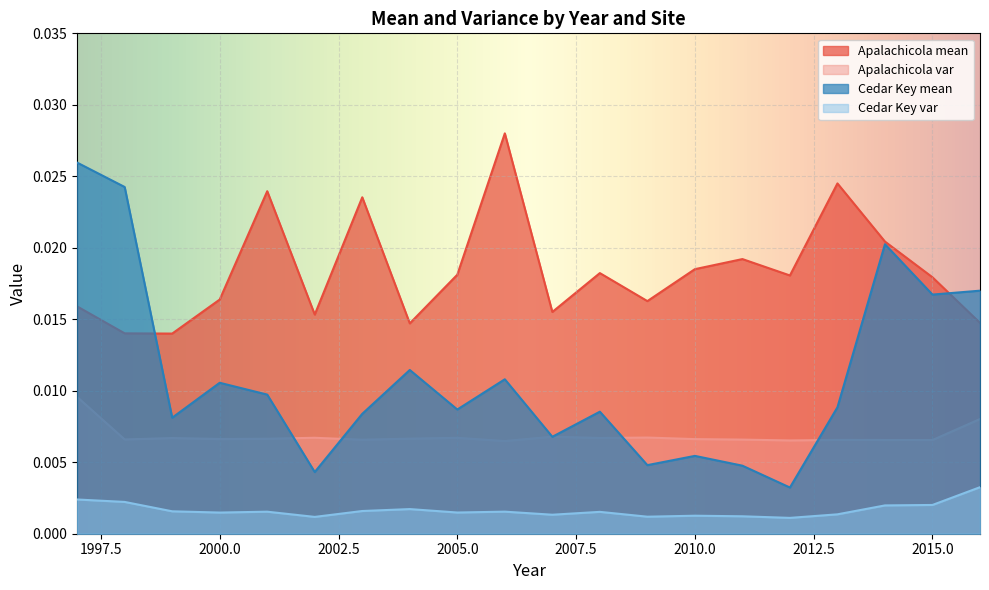

Rank the series at 2007 from highest to lowest value.

Apalachicola mean, Apalachicola var, Cedar Key mean, Cedar Key var